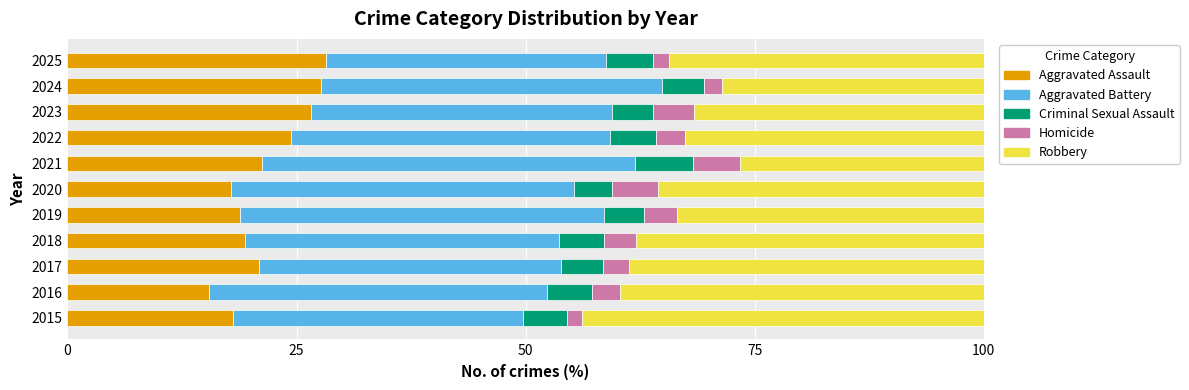

What is the total value across all series at 2021?

100.0